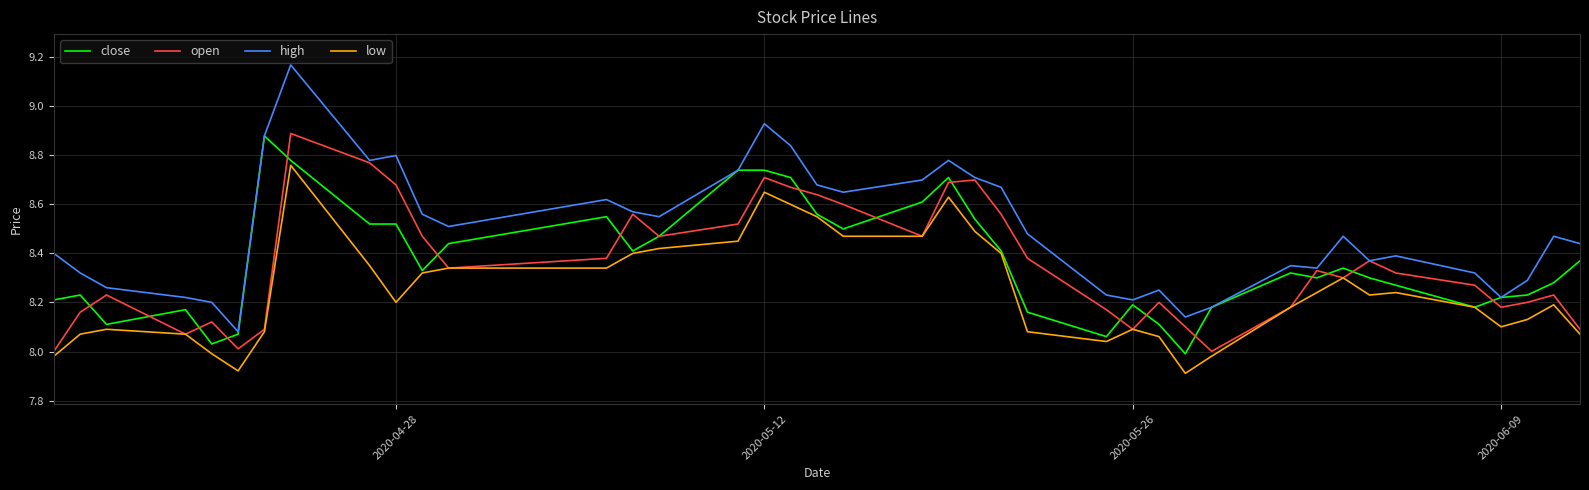

True or false: low and high intersect in this chart.

False